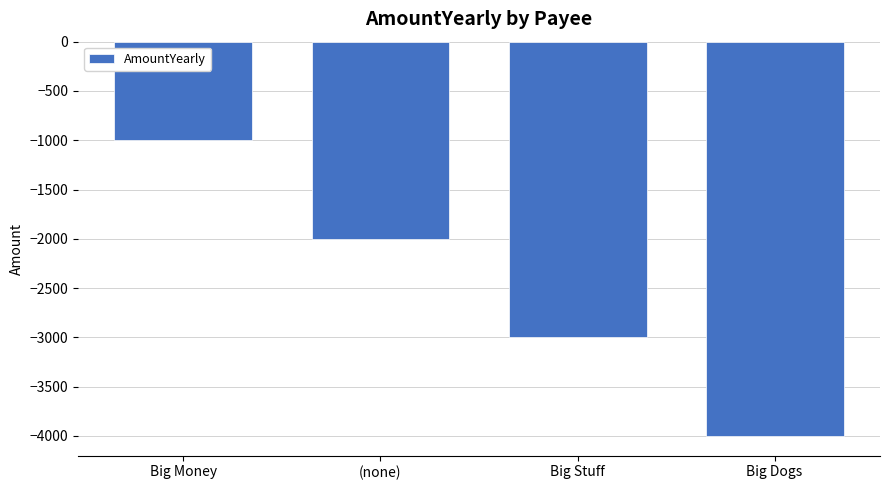

Rank the categories by value from lowest to highest.

Big Dogs, Big Stuff, (none), Big Money